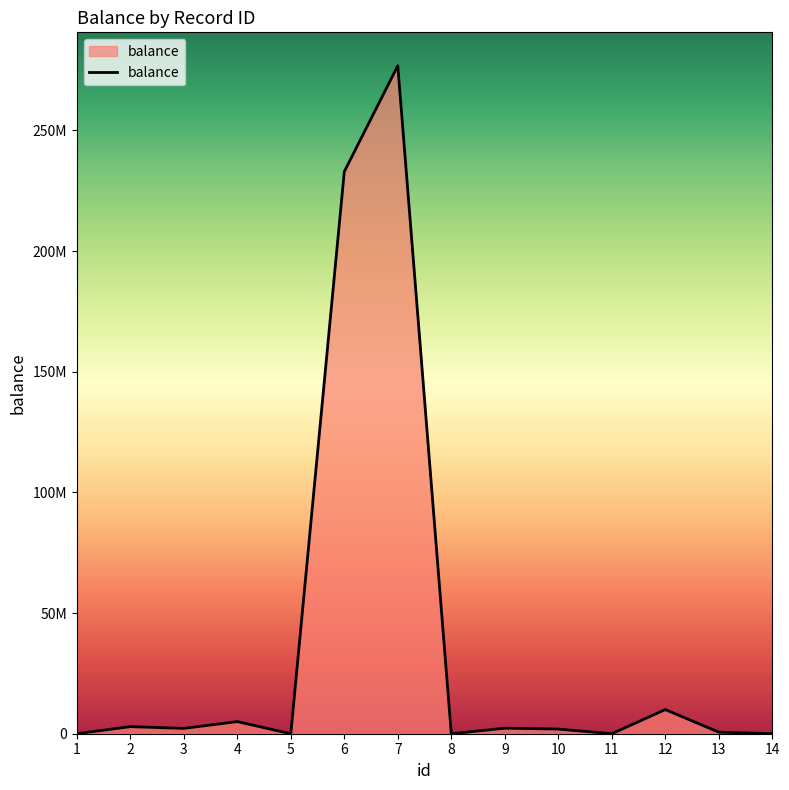

What is the maximum value shown in the chart?

276807800